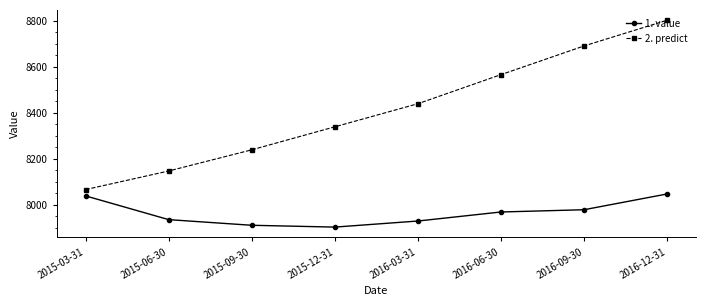

Rank the series at 2015-12-31 from lowest to highest value.

1. value, 2. predict